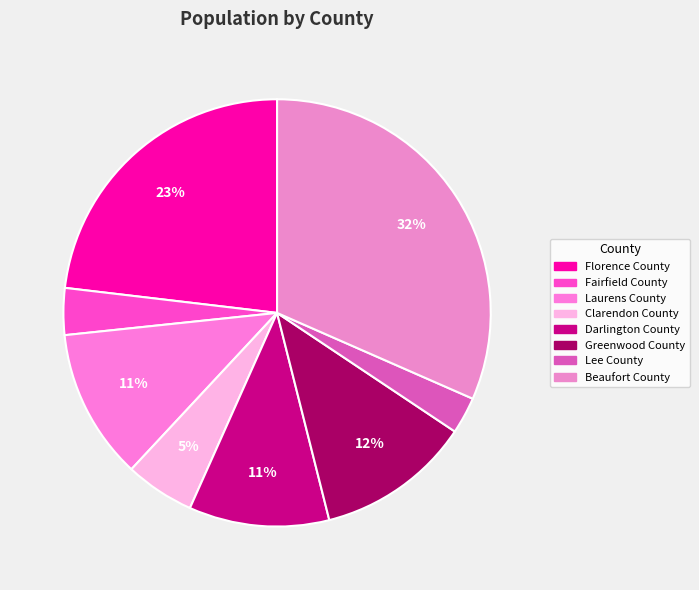

Count the number of slices in the pie.

8